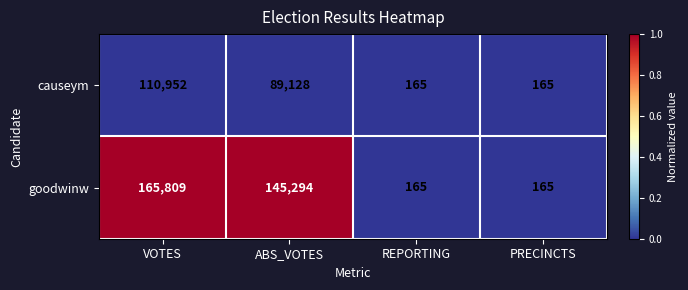

Reading left to right, transcribe all the data shown in this chart.

causeym: VOTES=110952	ABS_VOTES=89128	REPORTING=165	PRECINCTS=165
goodwinw: VOTES=165809	ABS_VOTES=145294	REPORTING=165	PRECINCTS=165